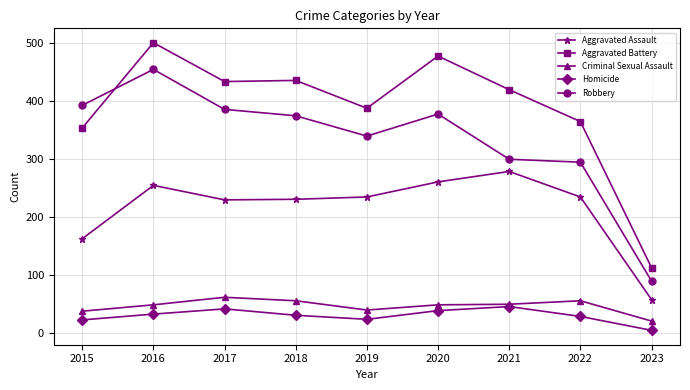

True or false: Criminal Sexual Assault has a value of 62 at 2017.

True